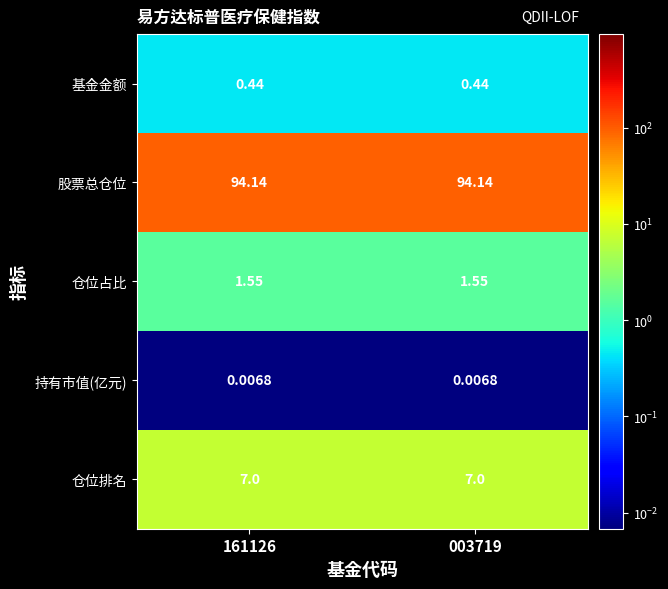

Which series has the largest total across all categories?

股票总仓位